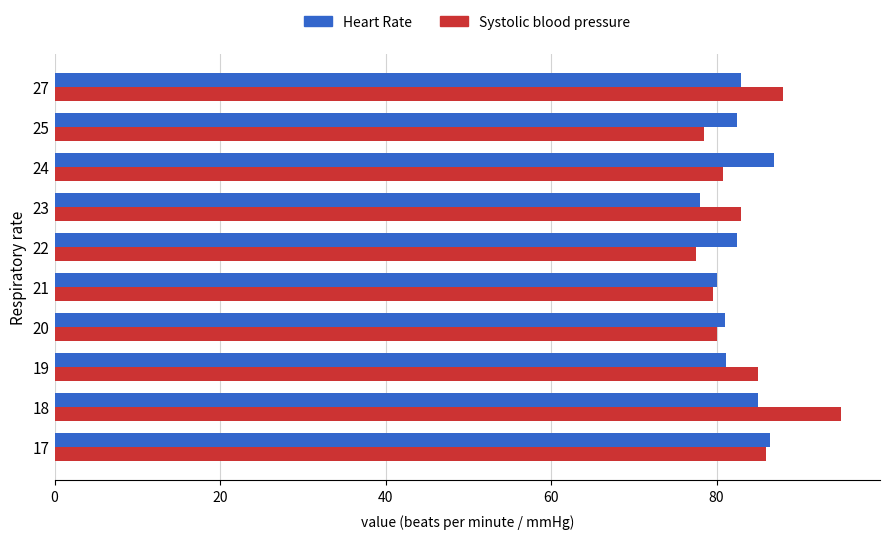

How many series are shown in this chart?

2